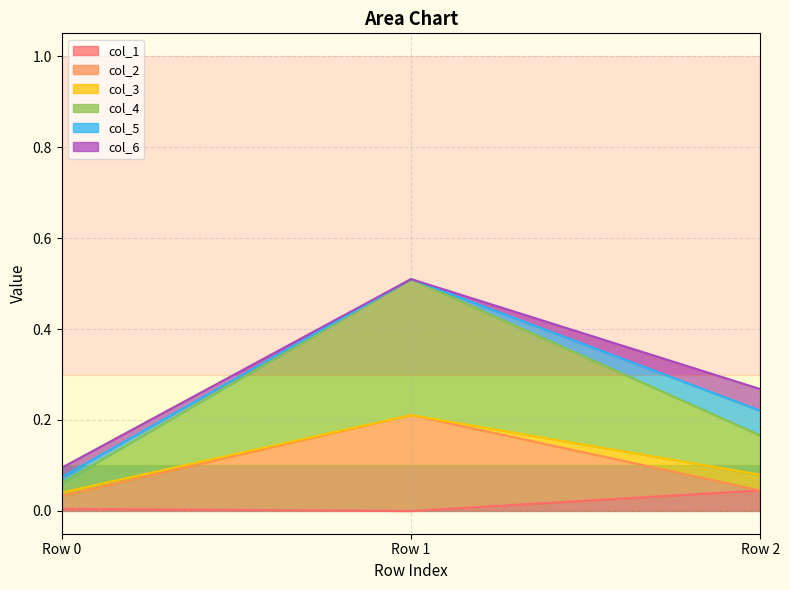

Which series has the widest spread of values?

col_4